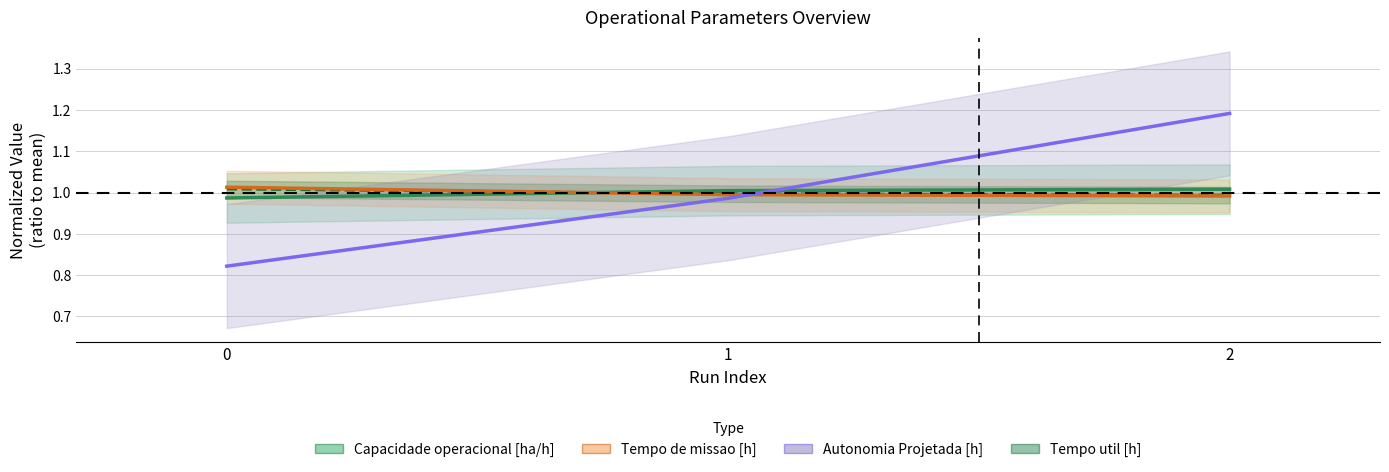

What is the smallest value displayed?

0.8